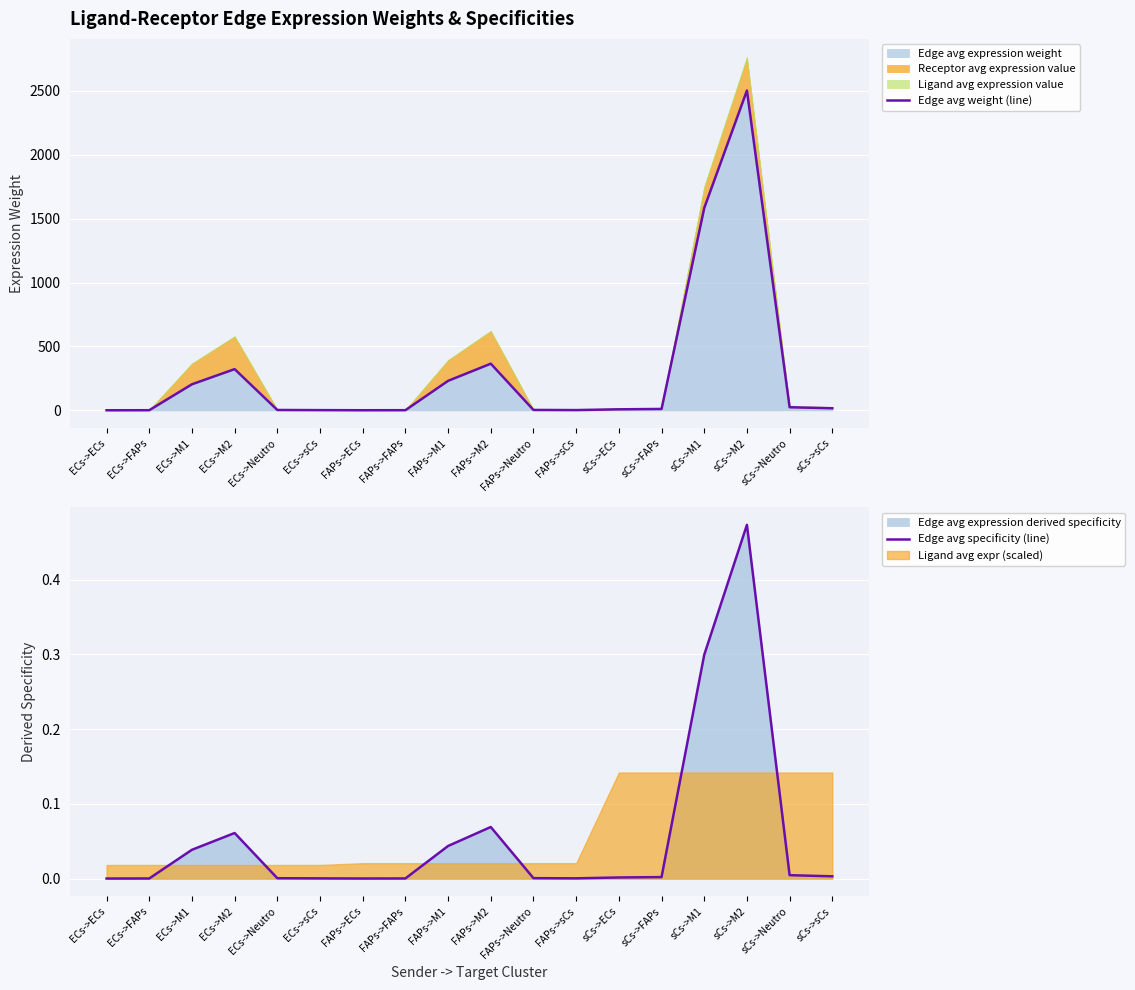

True or false: Edge avg weight (line) has a value of 1.6 at FAPs->FAPs.

True